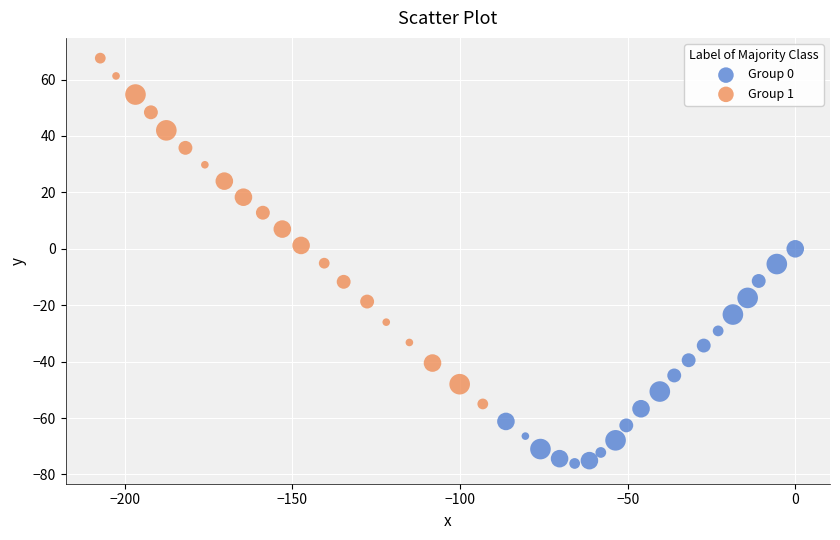

Which series has the largest Y range (max minus min)?

Group 1